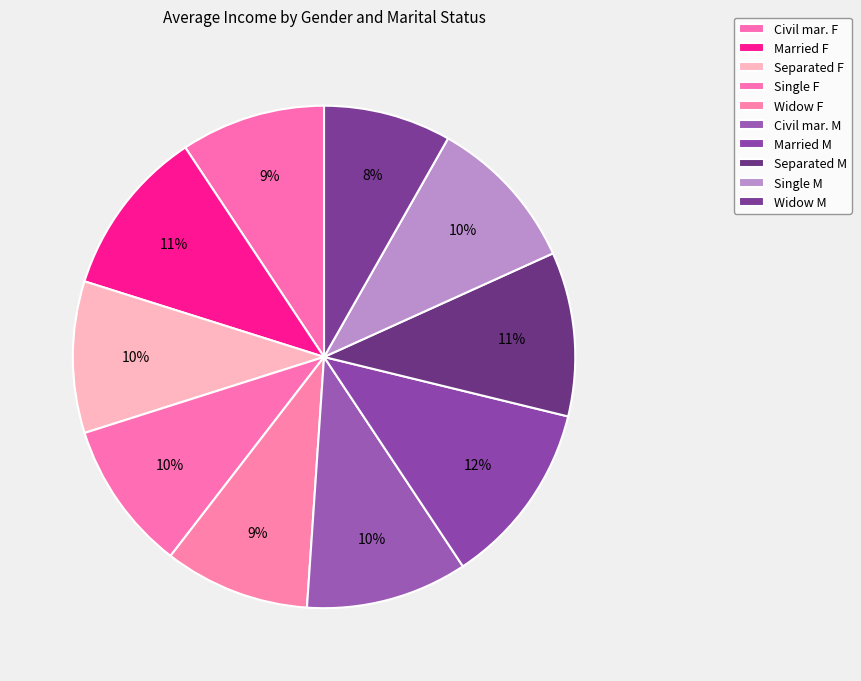

To the nearest percent, what percentage of the pie is Married M?

12%